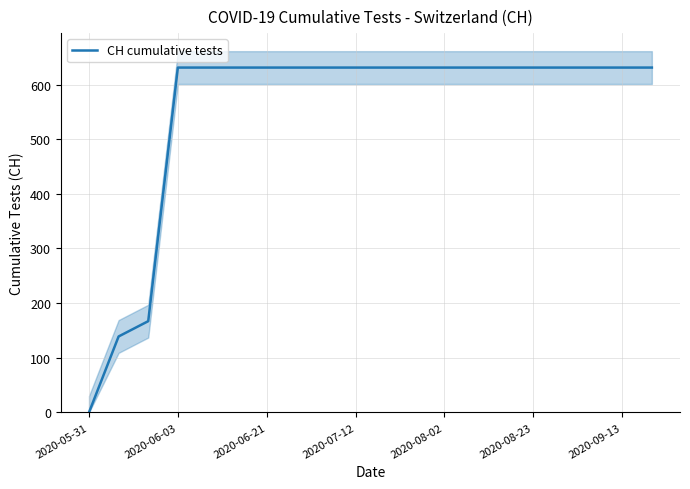

Reading right to left, what are all the values shown in this chart?

631	631	631	631	631	631	631	631	631	631	631	631	631	631	631	631	631	167	139	0